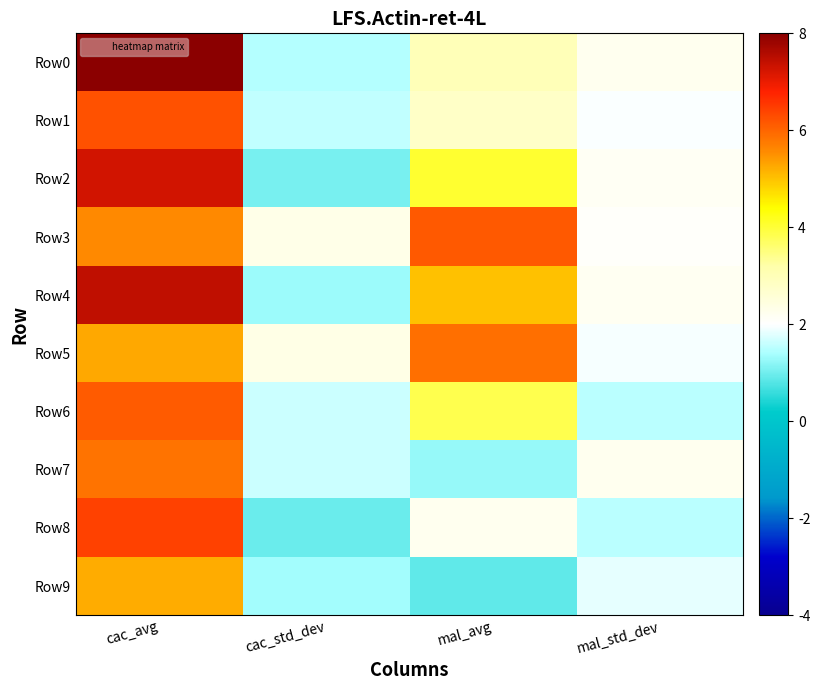

Reading left to right, what are all the values shown in this chart?

Row0: cac_avg=8.2	cac_std_dev=1.5	mal_avg=3.0	mal_std_dev=2.2
Row1: cac_avg=6.2	cac_std_dev=1.6	mal_avg=2.8	mal_std_dev=2.0
Row2: cac_avg=7.3	cac_std_dev=1.0	mal_avg=4.1	mal_std_dev=2.2
Row3: cac_avg=5.6	cac_std_dev=2.3	mal_avg=6.1	mal_std_dev=2.1
Row4: cac_avg=7.4	cac_std_dev=1.3	mal_avg=5.0	mal_std_dev=2.2
Row5: cac_avg=5.3	cac_std_dev=2.3	mal_avg=5.9	mal_std_dev=1.9
Row6: cac_avg=6.1	cac_std_dev=1.6	mal_avg=3.8	mal_std_dev=1.5
Row7: cac_avg=5.8	cac_std_dev=1.6	mal_avg=1.3	mal_std_dev=2.2
Row8: cac_avg=6.4	cac_std_dev=1.0	mal_avg=2.2	mal_std_dev=1.5
Row9: cac_avg=5.2	cac_std_dev=1.3	mal_avg=0.9	mal_std_dev=1.8